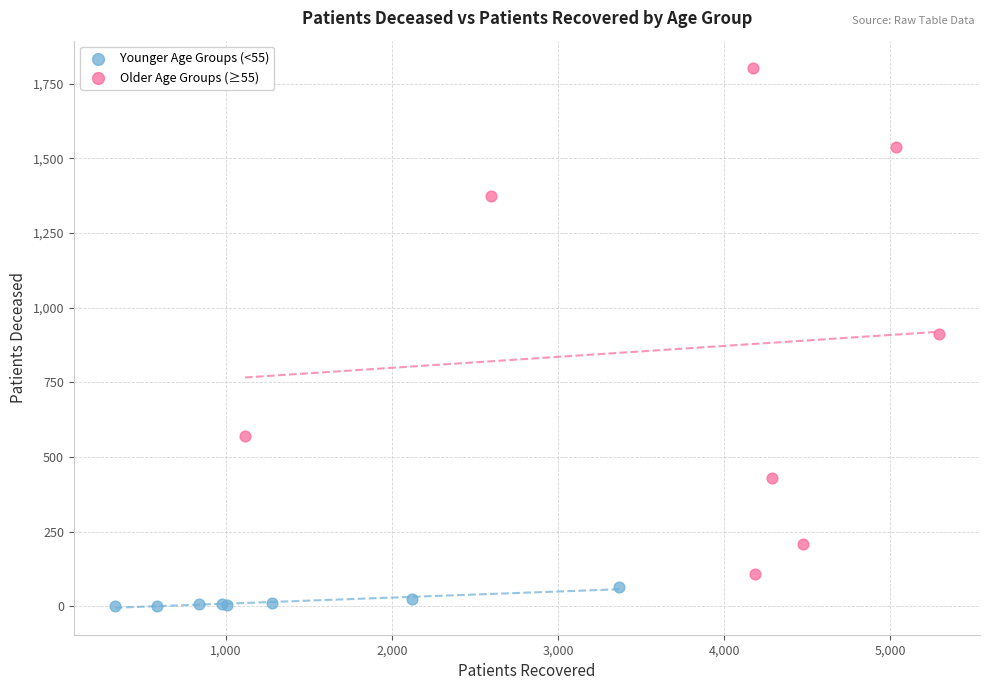

Which series contains the lowest Y value?

Younger Age Groups (<55)